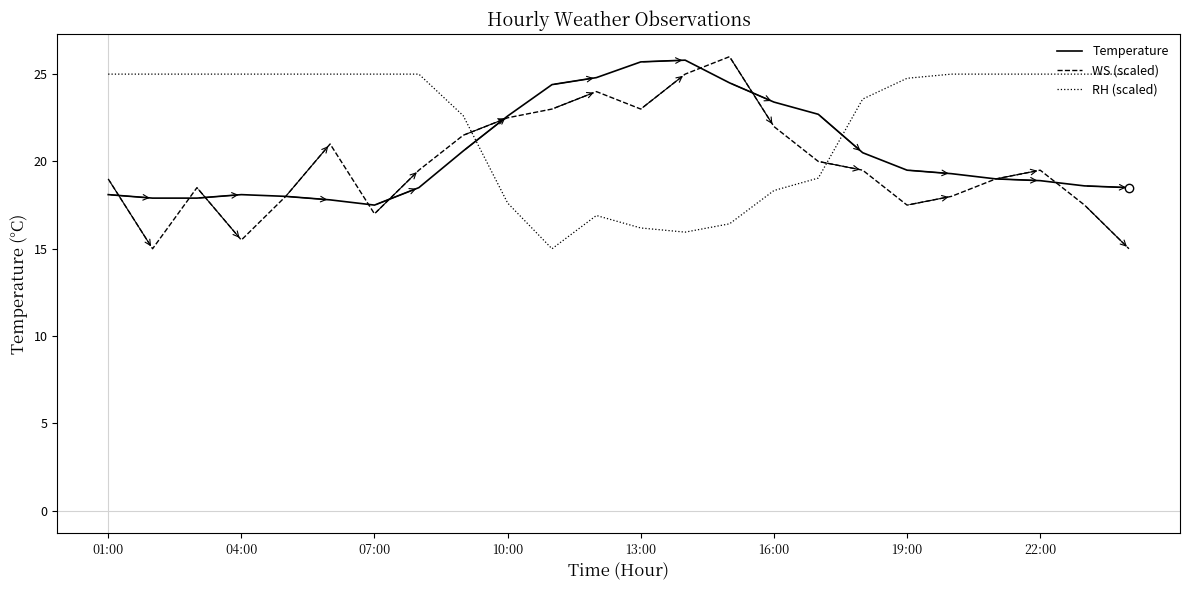

What is the lowest value of the RH (scaled) series?

15.0